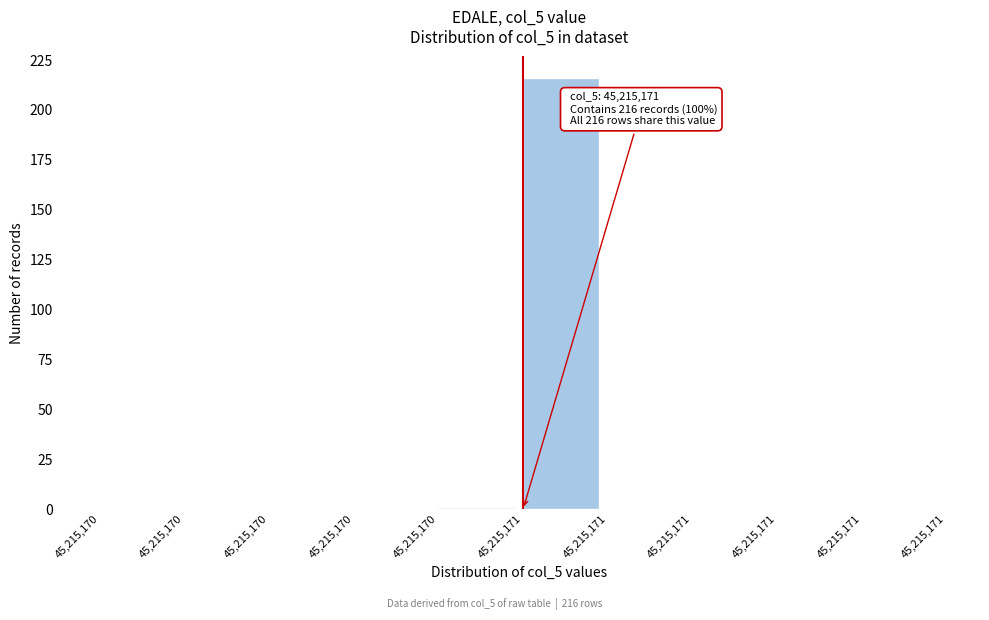

Count the number of categories in the chart.

10